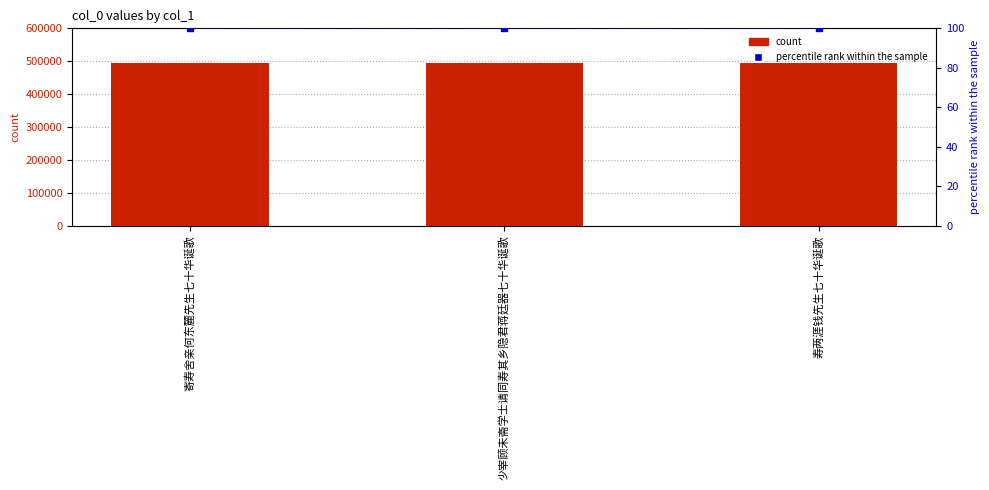

What is the total value across all series at 寿两涯钱先生七十华诞歌?

495127.0